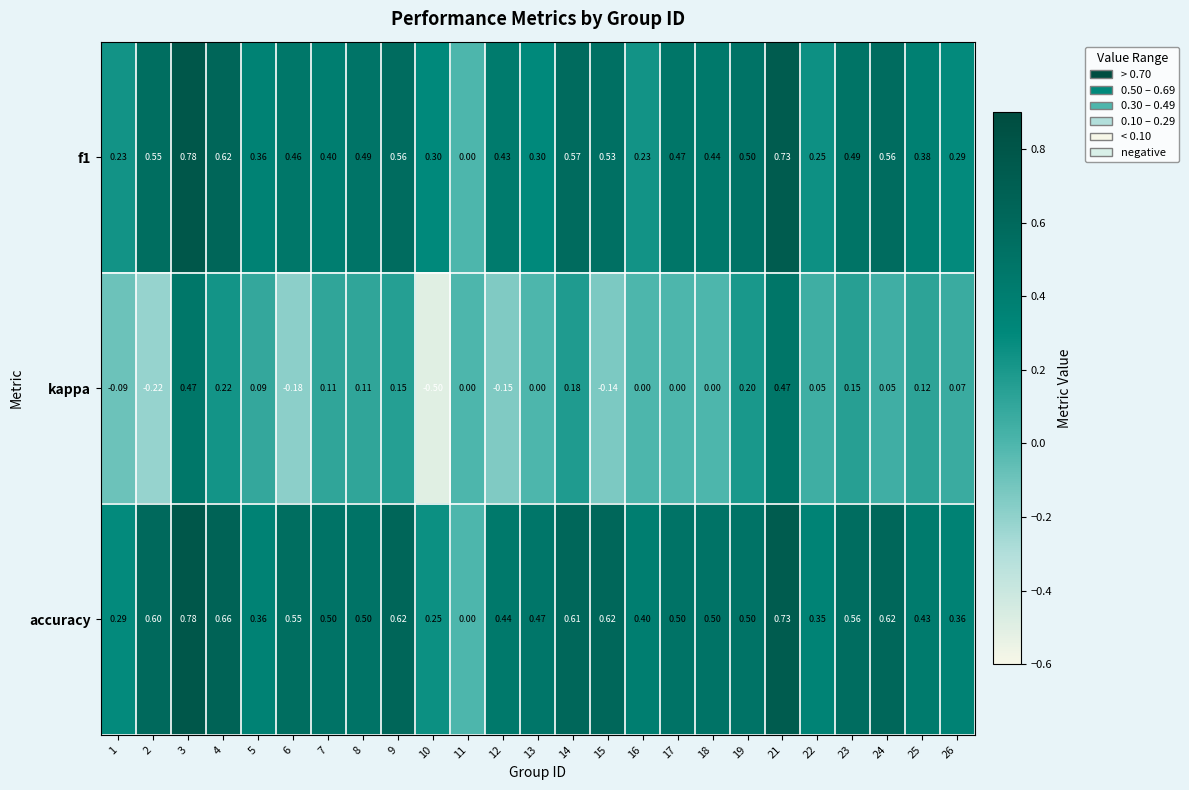

What is the difference between the highest and lowest values at 25?

0.3